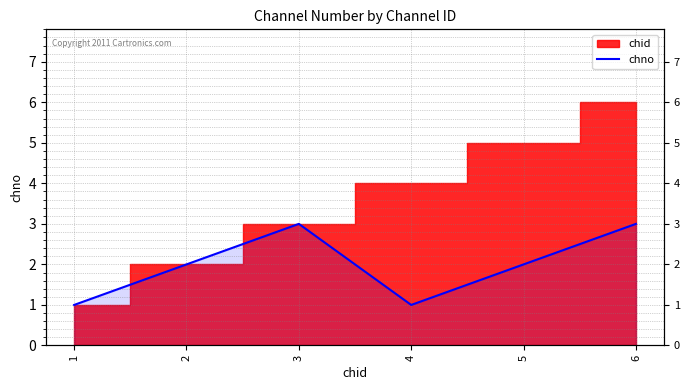

Does the chart have visible grid lines?

Yes